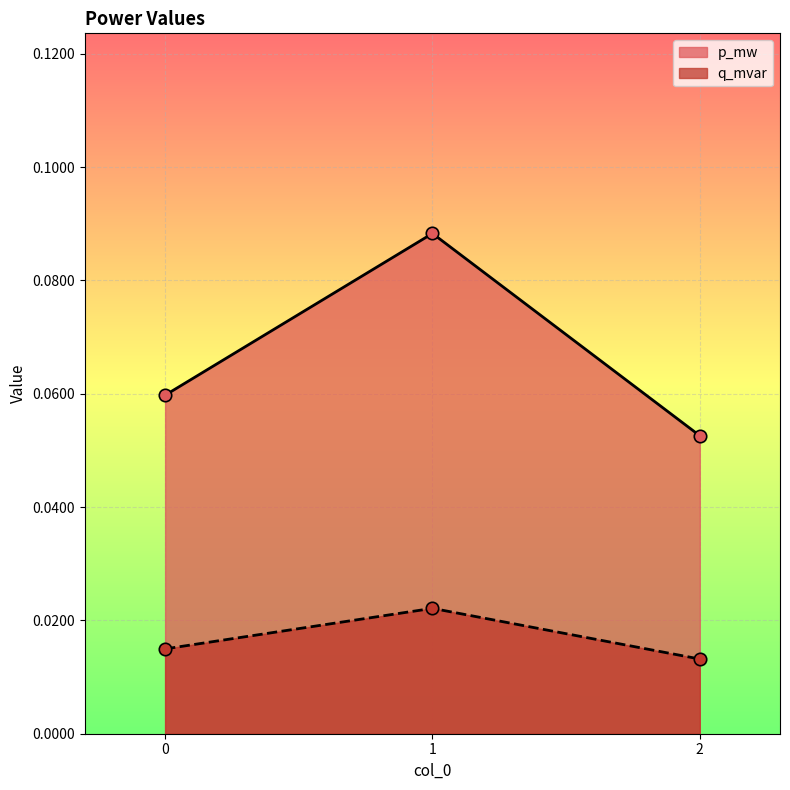

At how many categories does at least one series exceed 0?

3